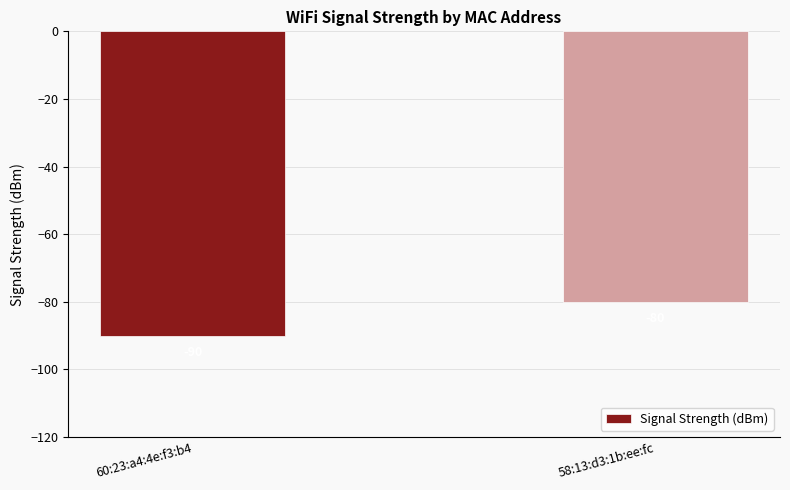

What is the sum of all values?

-170